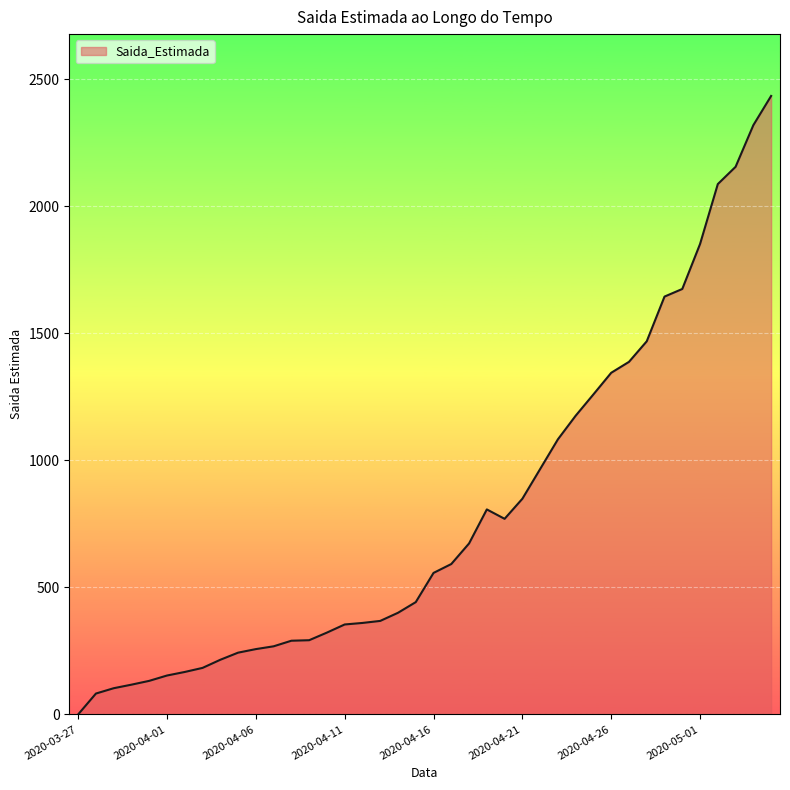

What is the greatest value displayed?

2435